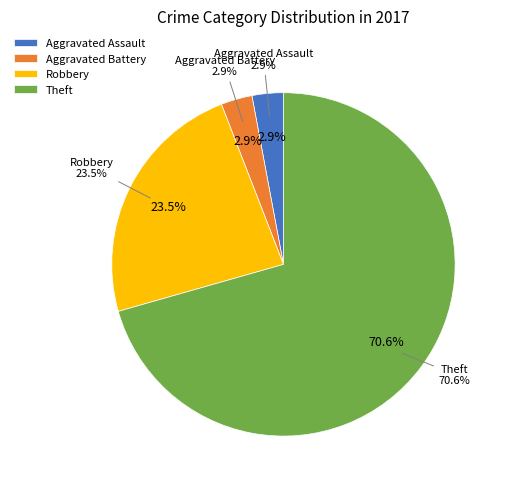

To the nearest percent, what is the difference between the Aggravated Battery and Theft slice percentages?

68%